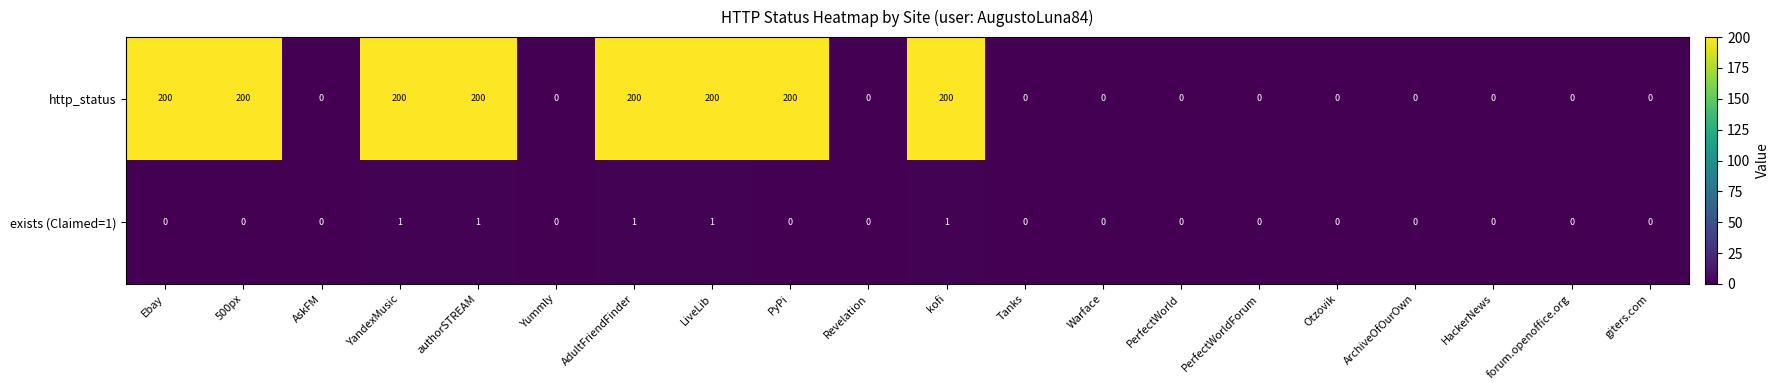

How many positive values does the exists (Claimed=1) series have?

5